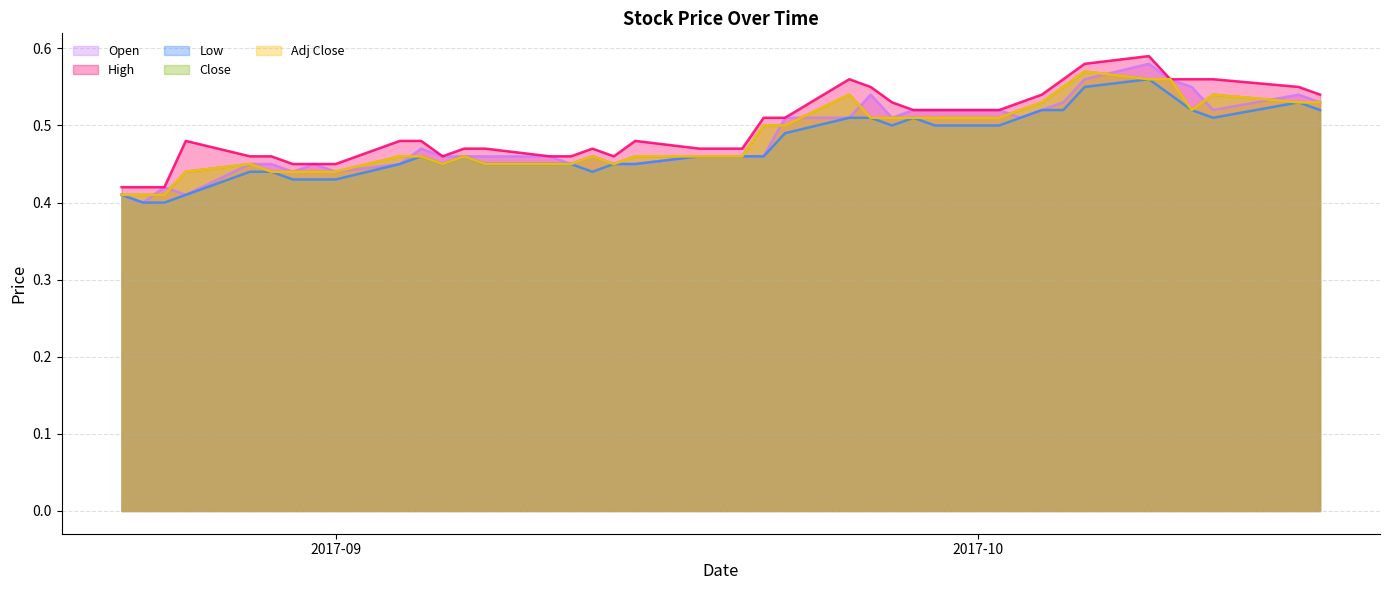

Count the Close values in the range 0 to 1.

40